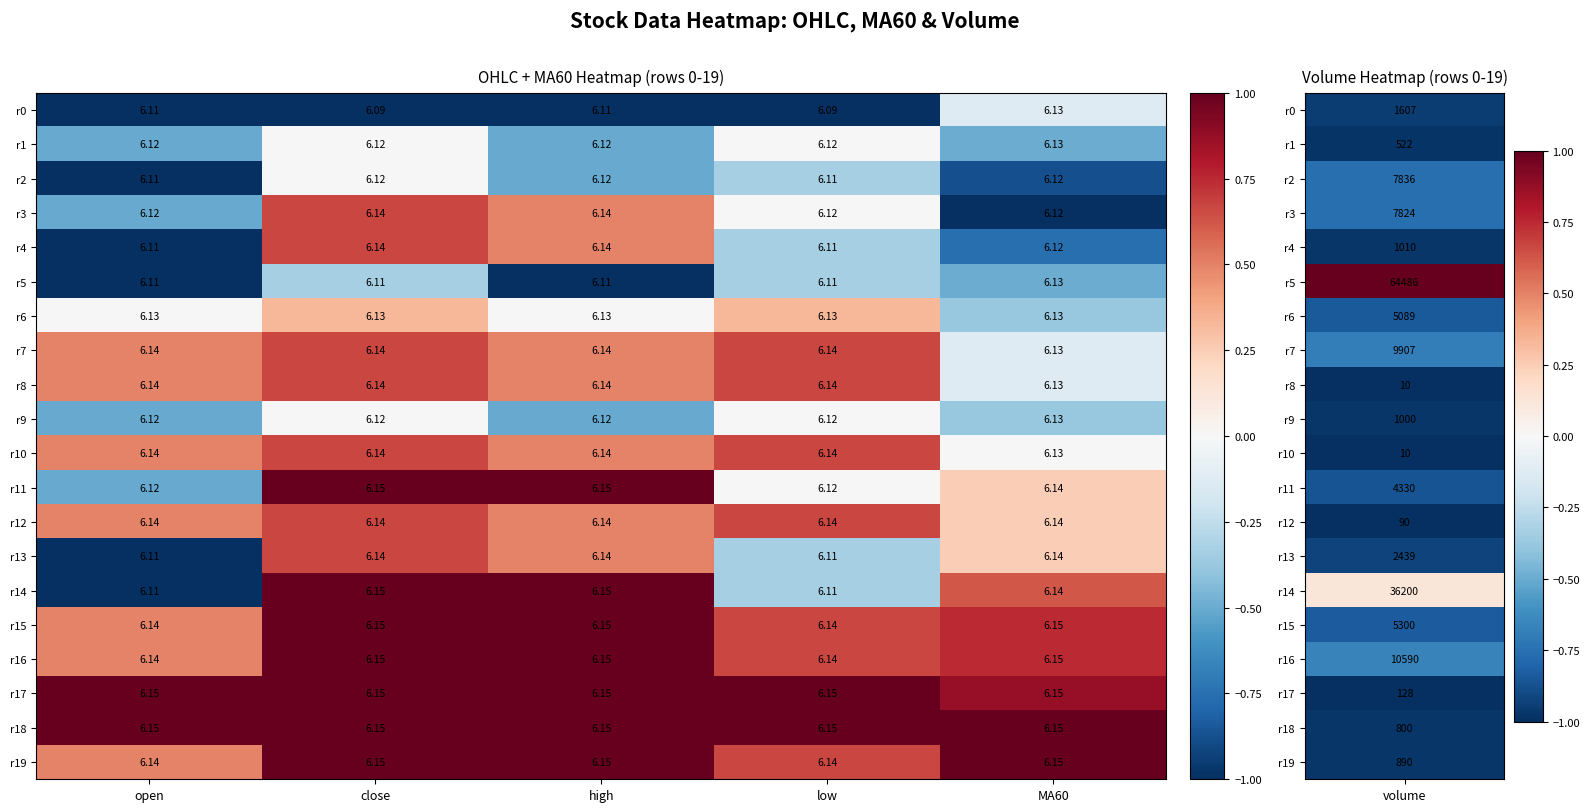

At which category is the sum across all series the highest?

high